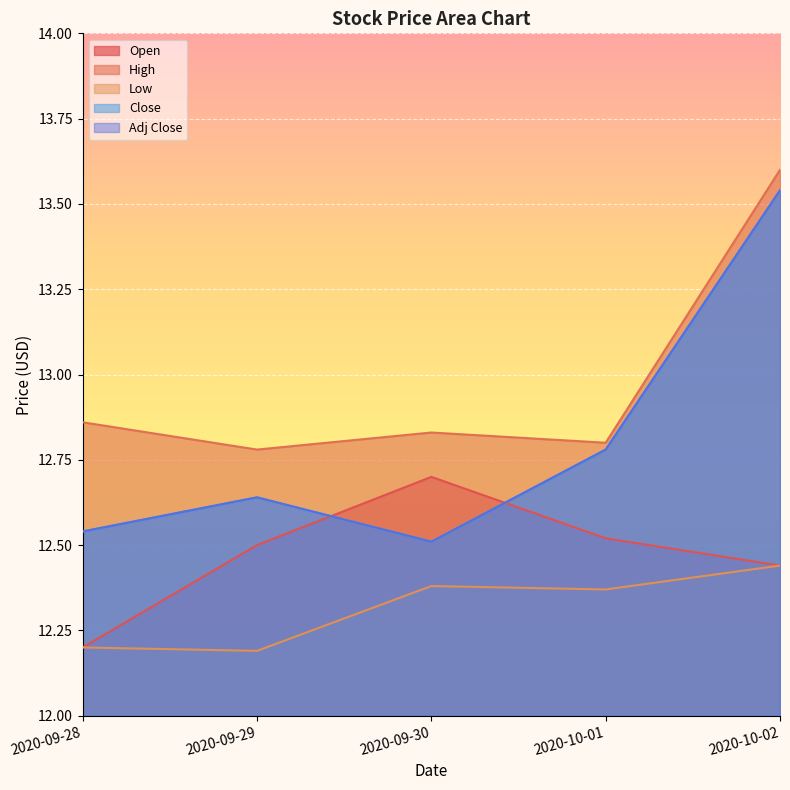

Reading right to left, list all the values displayed in this chart.

Open: 12.4	12.5	12.7	12.5	12.2
High: 13.6	12.8	12.8	12.8	12.9
Low: 12.4	12.4	12.4	12.2	12.2
Close: 13.5	12.8	12.5	12.6	12.5
Adj Close: 13.5	12.8	12.5	12.6	12.5